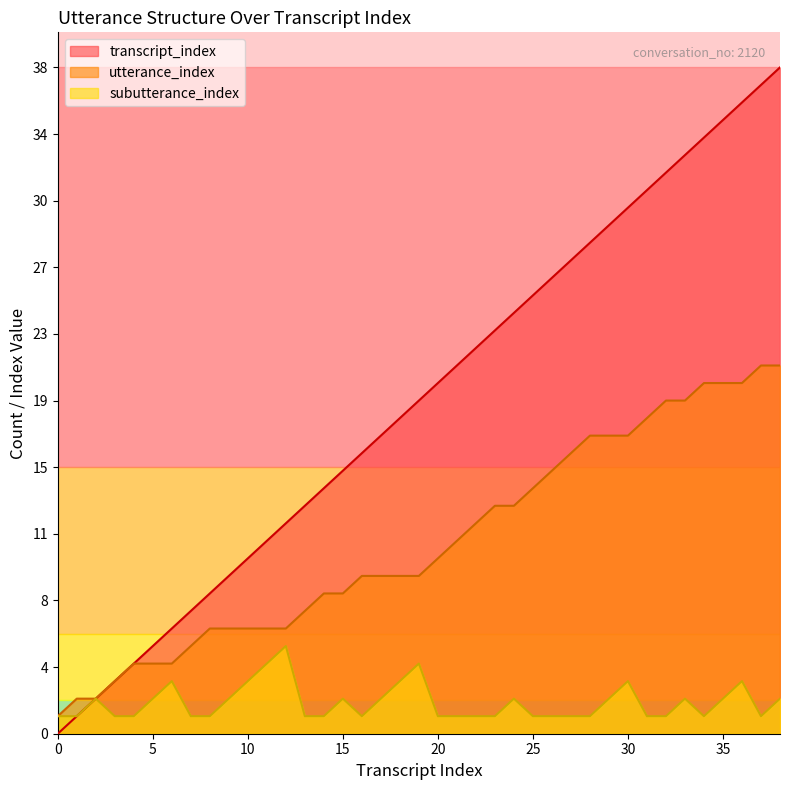

What is the difference between the utterance_index values at 5 and 28?

13